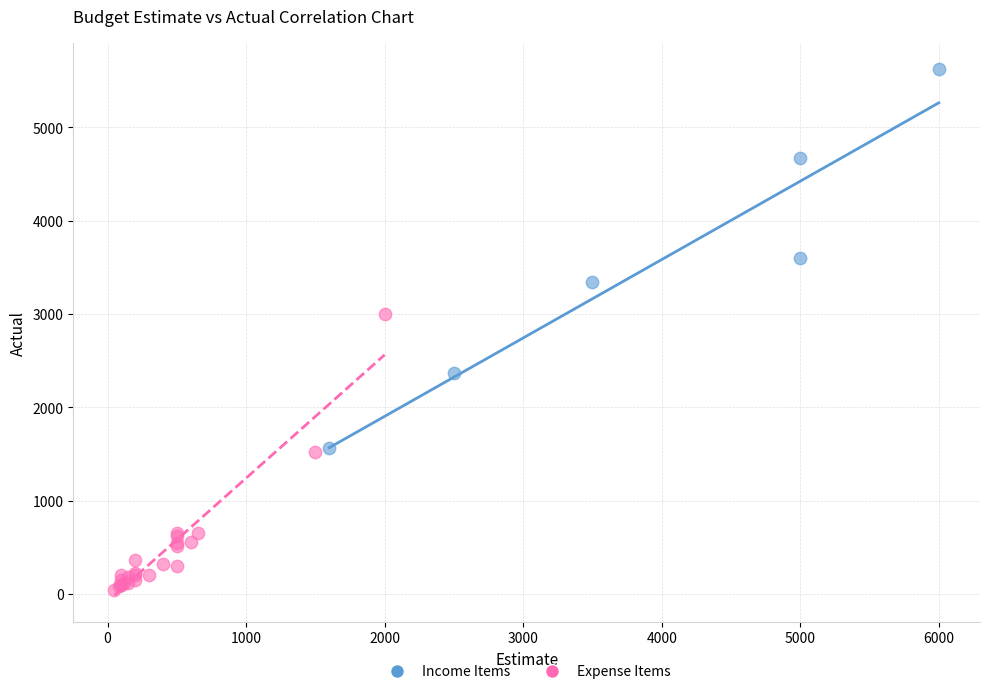

Which series reaches the minimum Y coordinate?

Expense Items